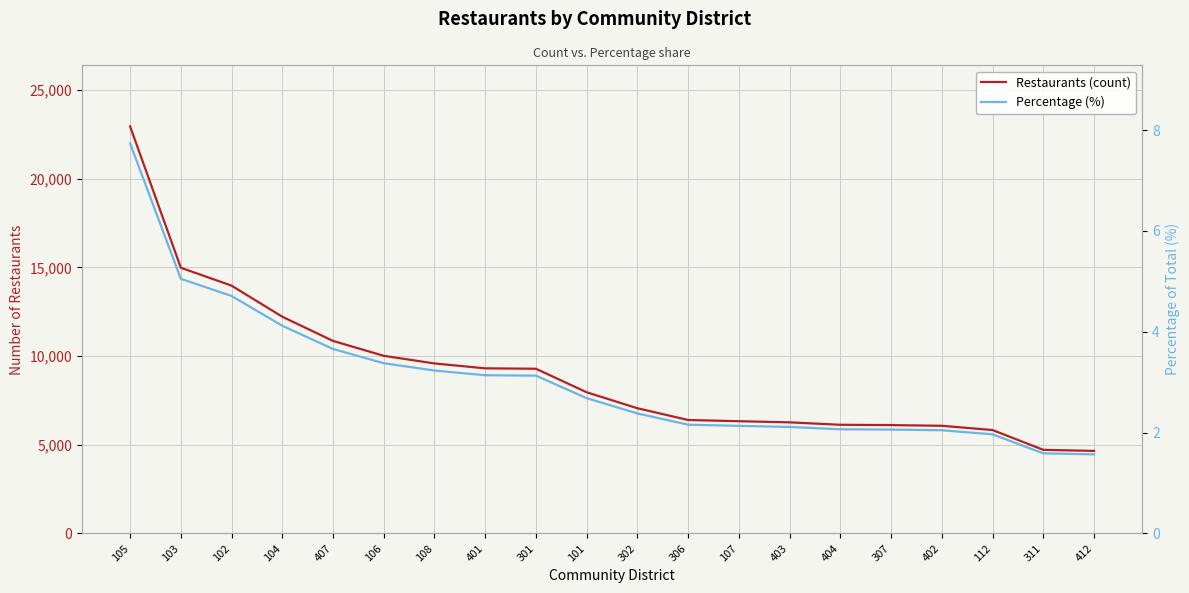

True or false: Restaurants (count) and Percentage (%) intersect in this chart.

False